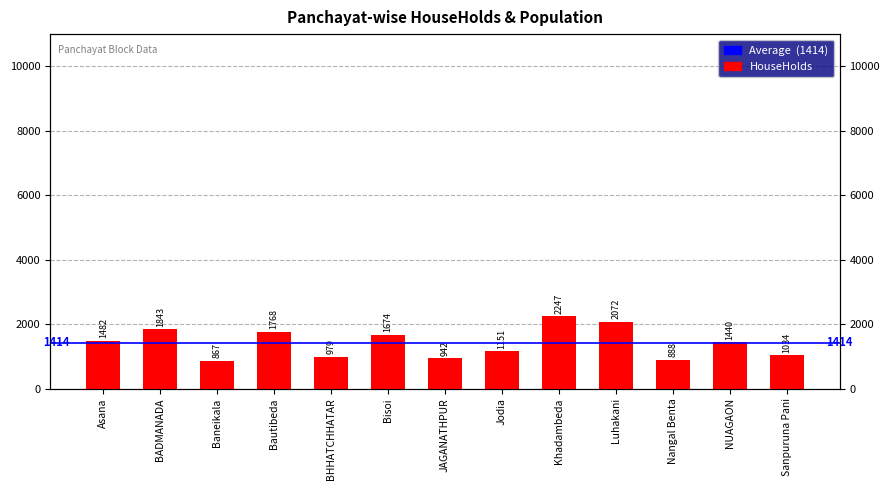

What position from the right is JAGANATHPUR?

7